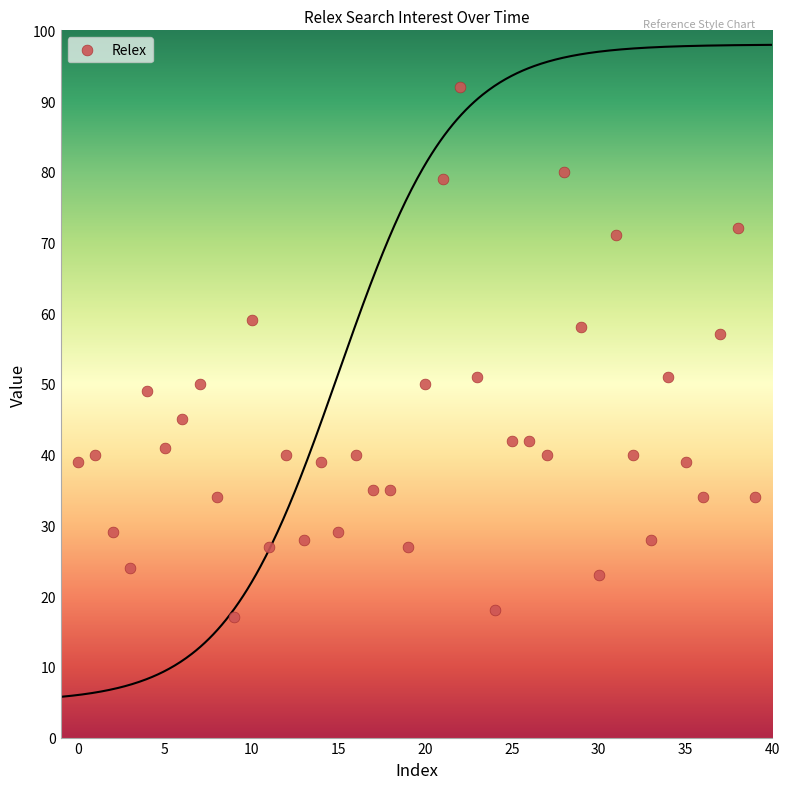

What is the range of Y values (max minus min)?

75